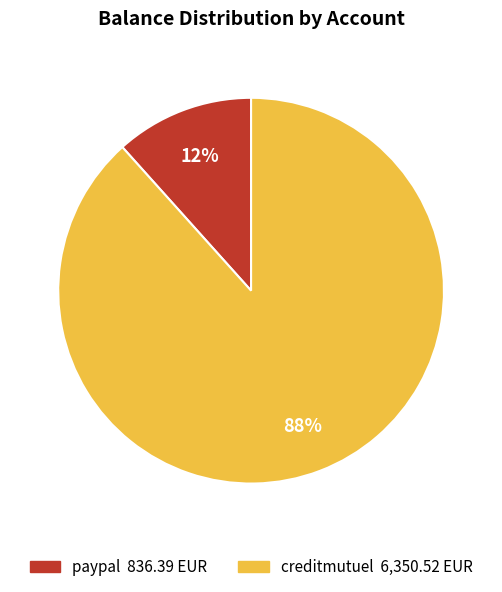

Between creditmutuel and paypal, which is larger?

creditmutuel